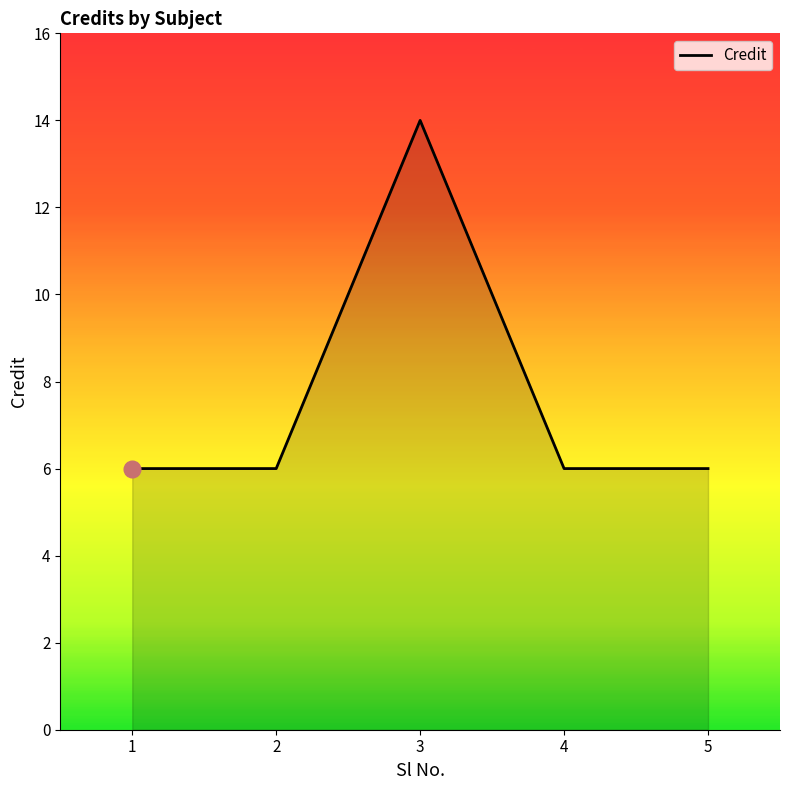

What is the minimum value shown in the chart?

6